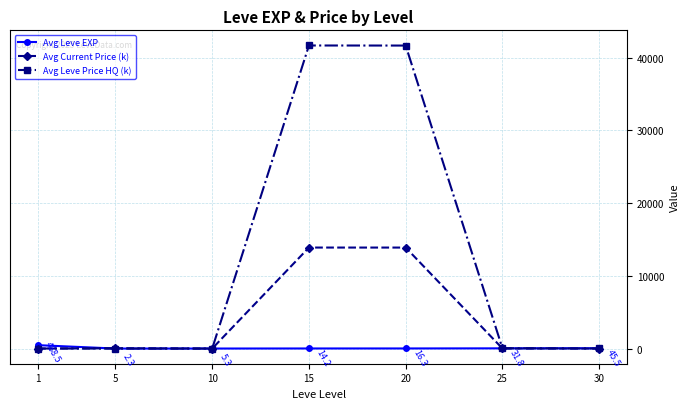

At which label does Avg Leve Price HQ (k) first exceed 11?

15